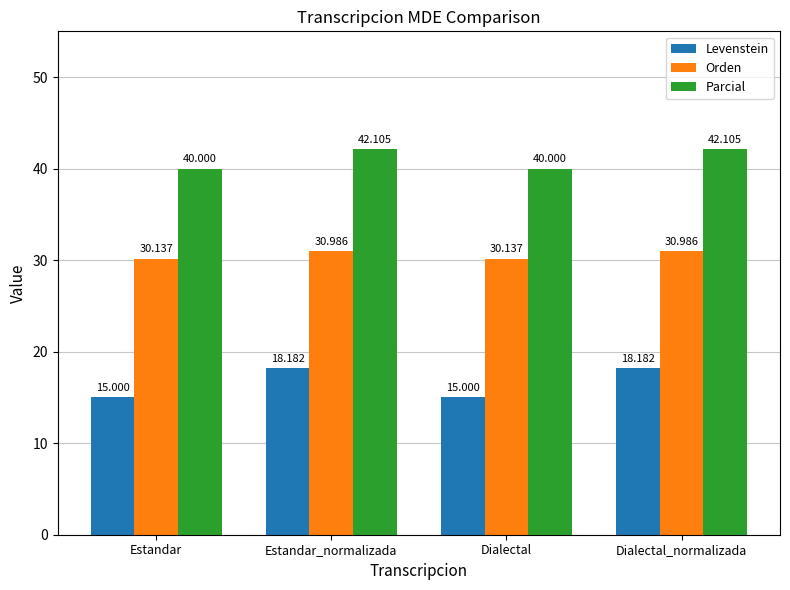

Rank the series by their average value, from highest to lowest.

Parcial, Orden, Levenstein